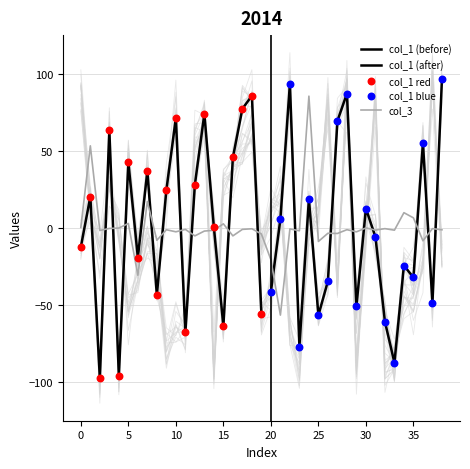

At how many categories does at least one series exceed -5?

37